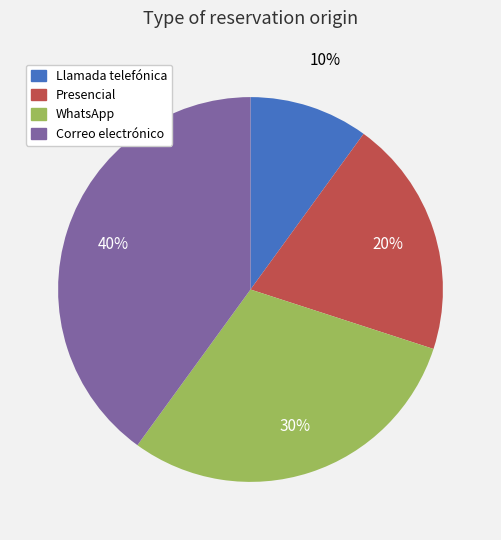

Count the number of slices in the pie.

4